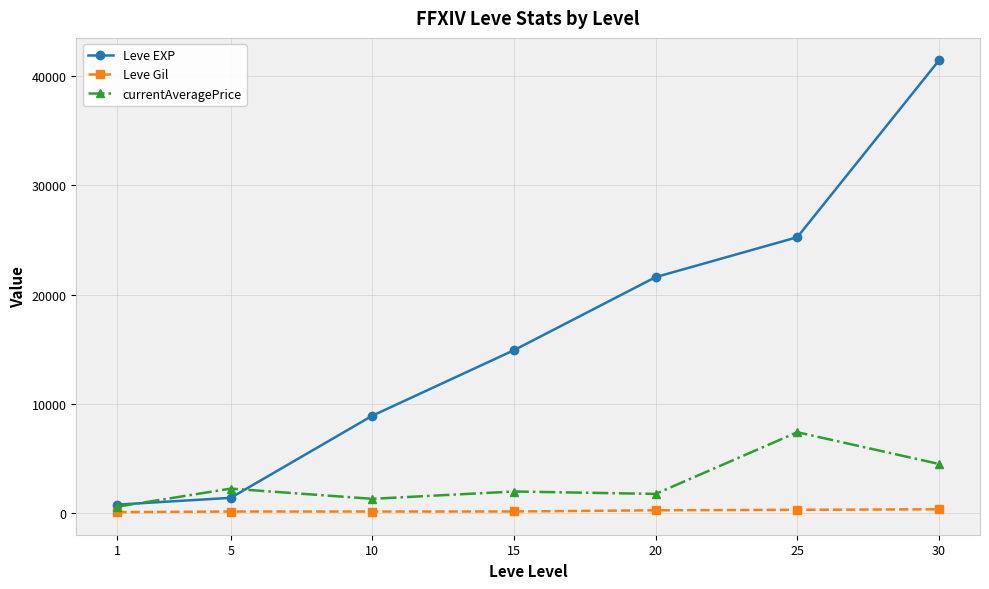

What is the lowest value of the Leve Gil series?

113.0